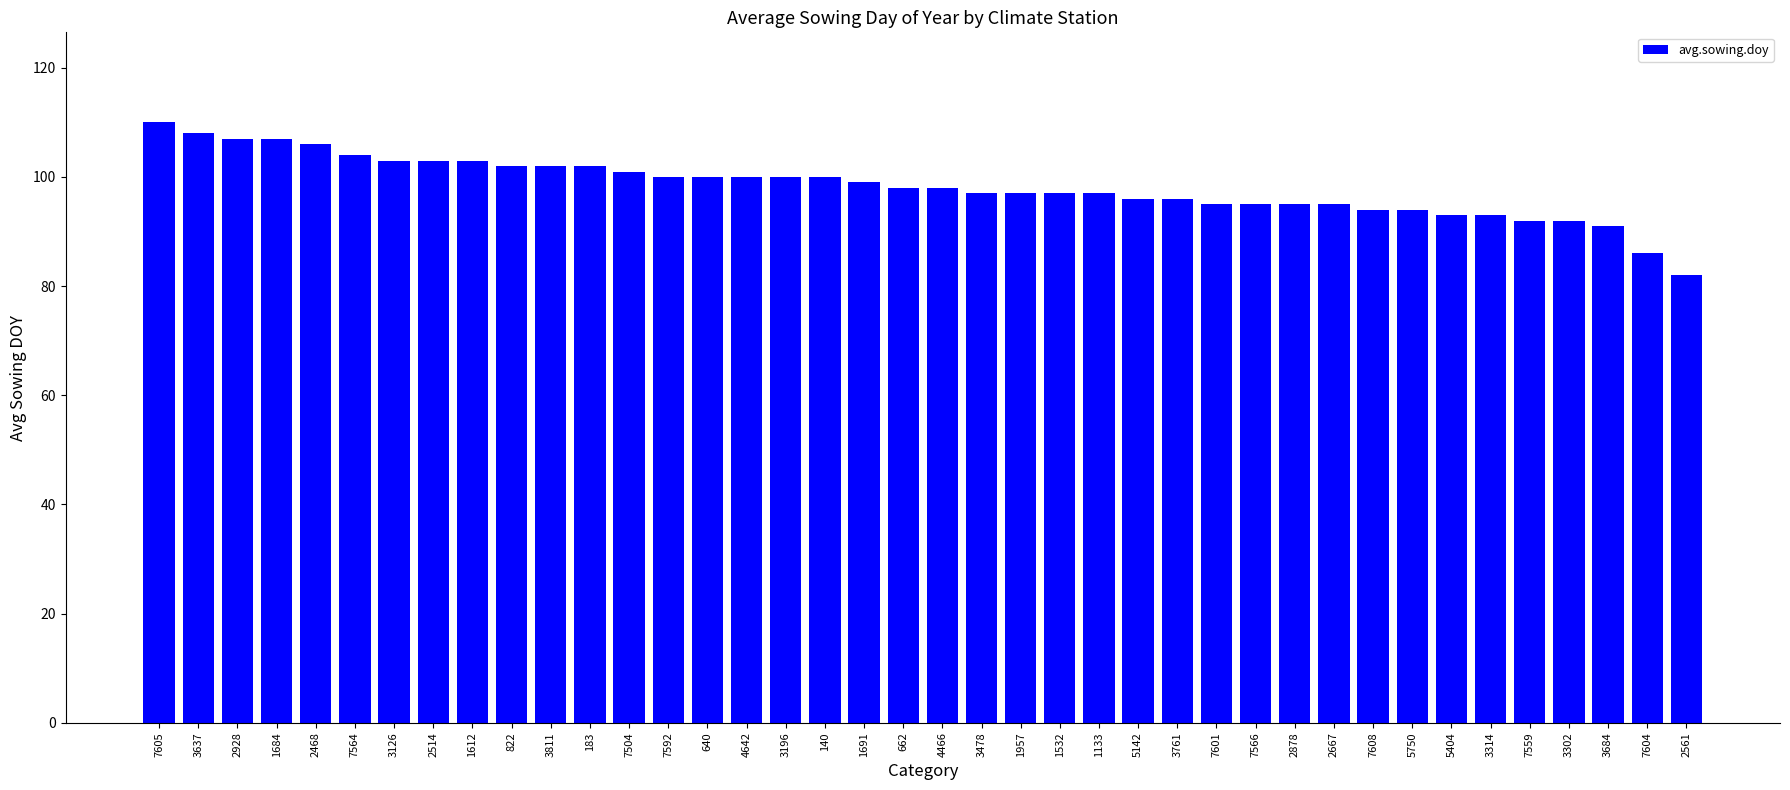

Which has a higher value, 2928 or 3478?

2928